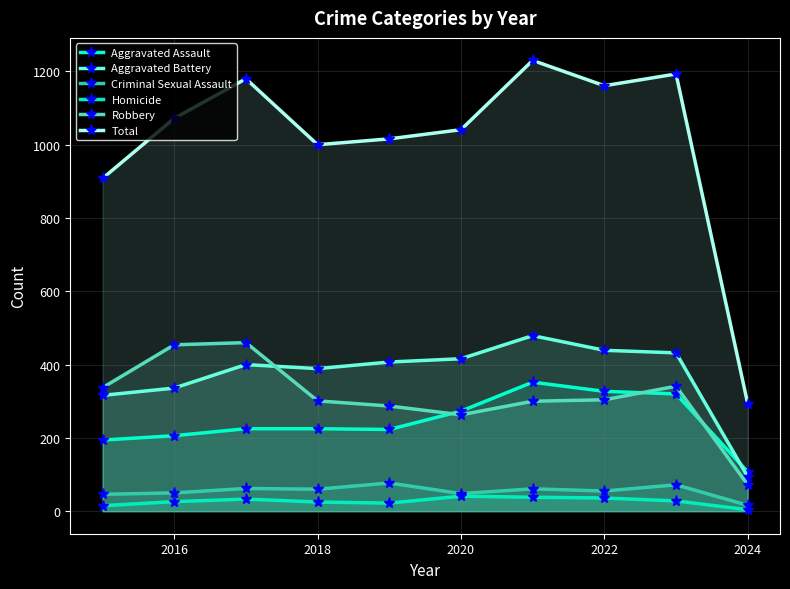

What is the sum of the Aggravated Assault values at 2022 and 9?

330